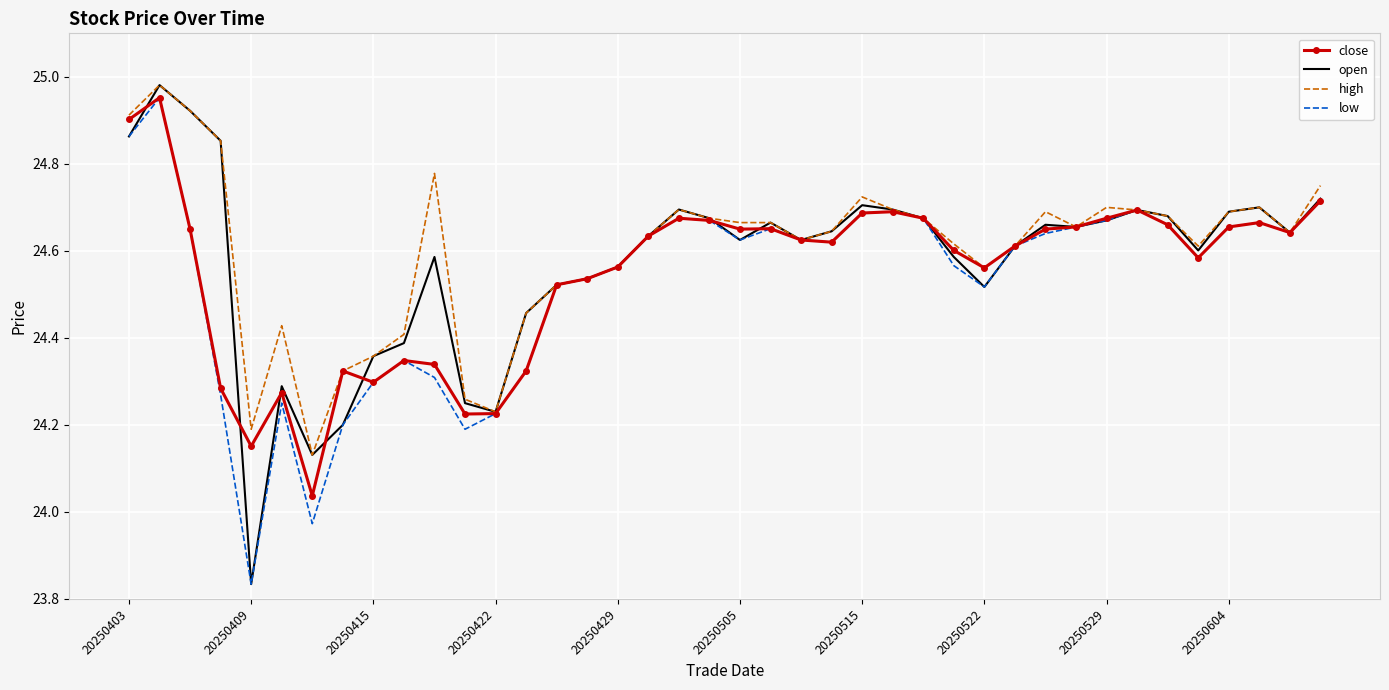

Which series has the widest spread of values?

open